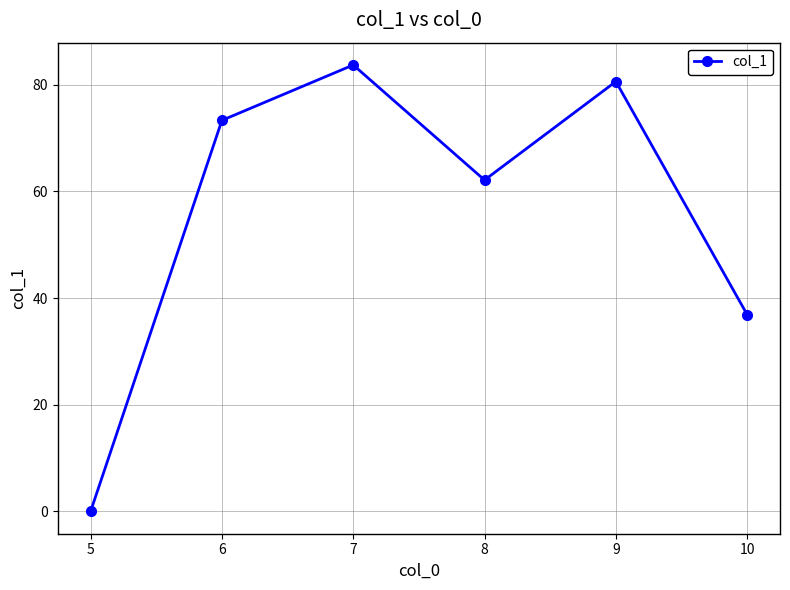

Does the chart display data point markers on the line(s)?

Yes